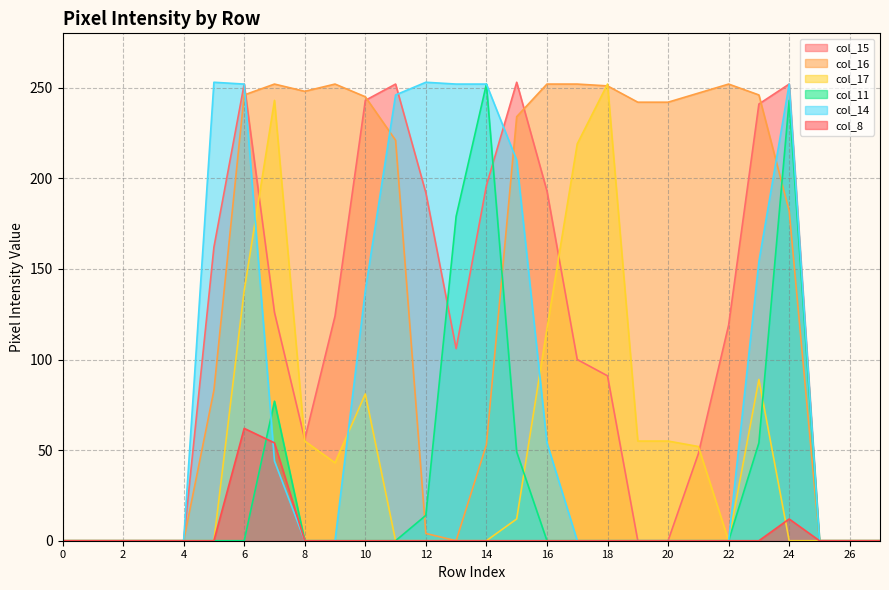

What is the sum of all col_15 values?

3006